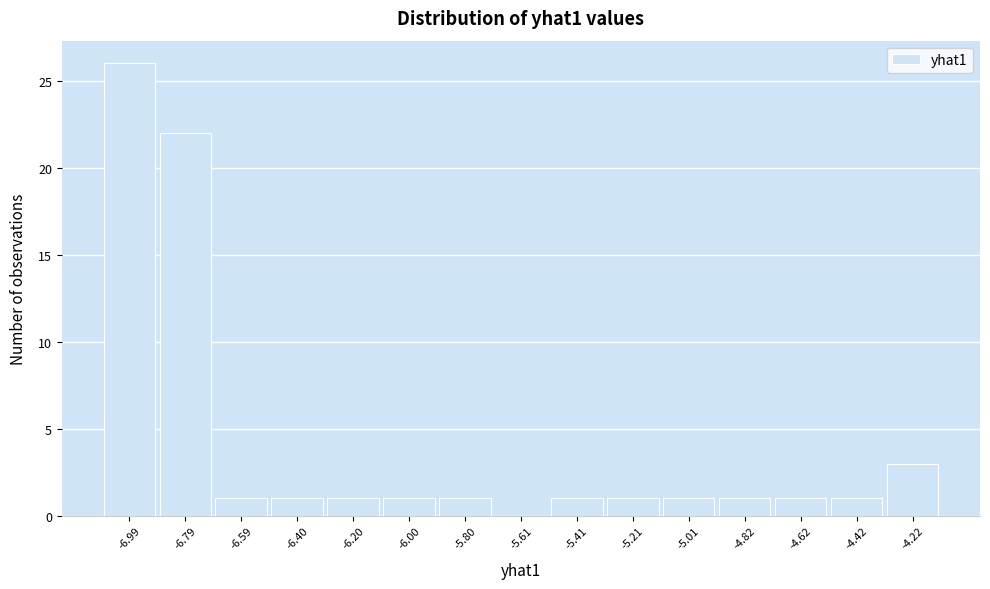

Reading right to left, what are all the values shown in this chart?

-4.22=3	-4.42=1	-4.62=1	-4.82=1	-5.01=1	-5.21=1	-5.41=1	-5.61=0	-5.80=1	-6.00=1	-6.20=1	-6.40=1	-6.59=1	-6.79=22	-6.99=26